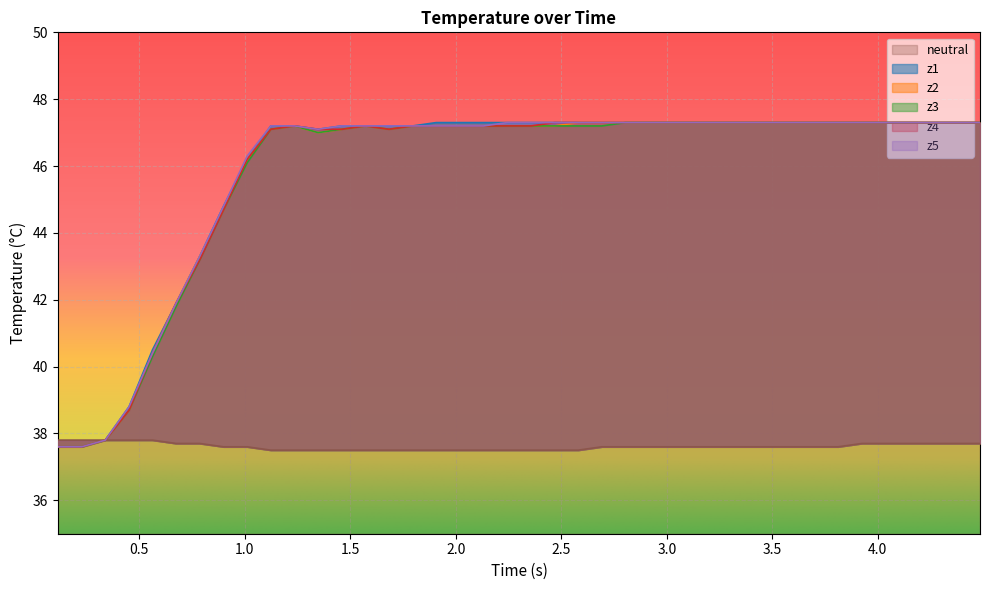

True or false: z4 has more than 2 interior local peaks.

False